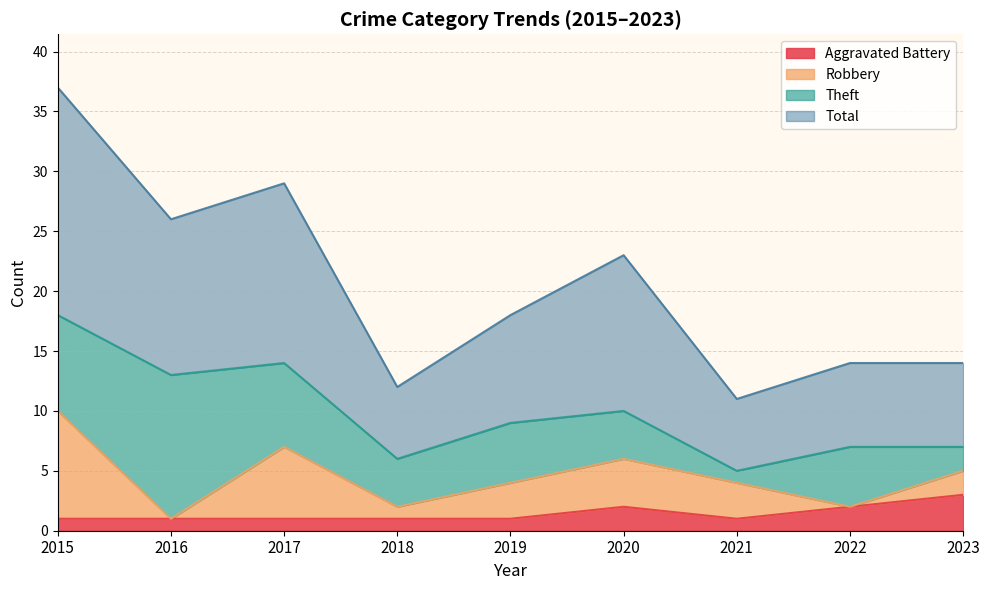

The Aggravated Battery series shows 2 at 2020. True or false?

True